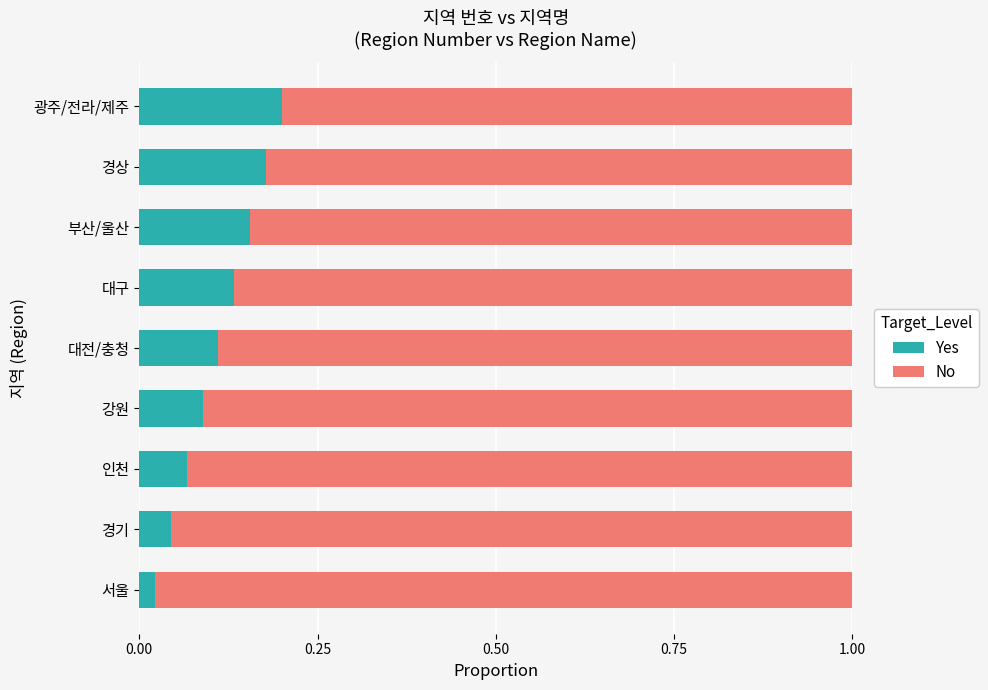

How many Yes values are between 0 and 1?

9